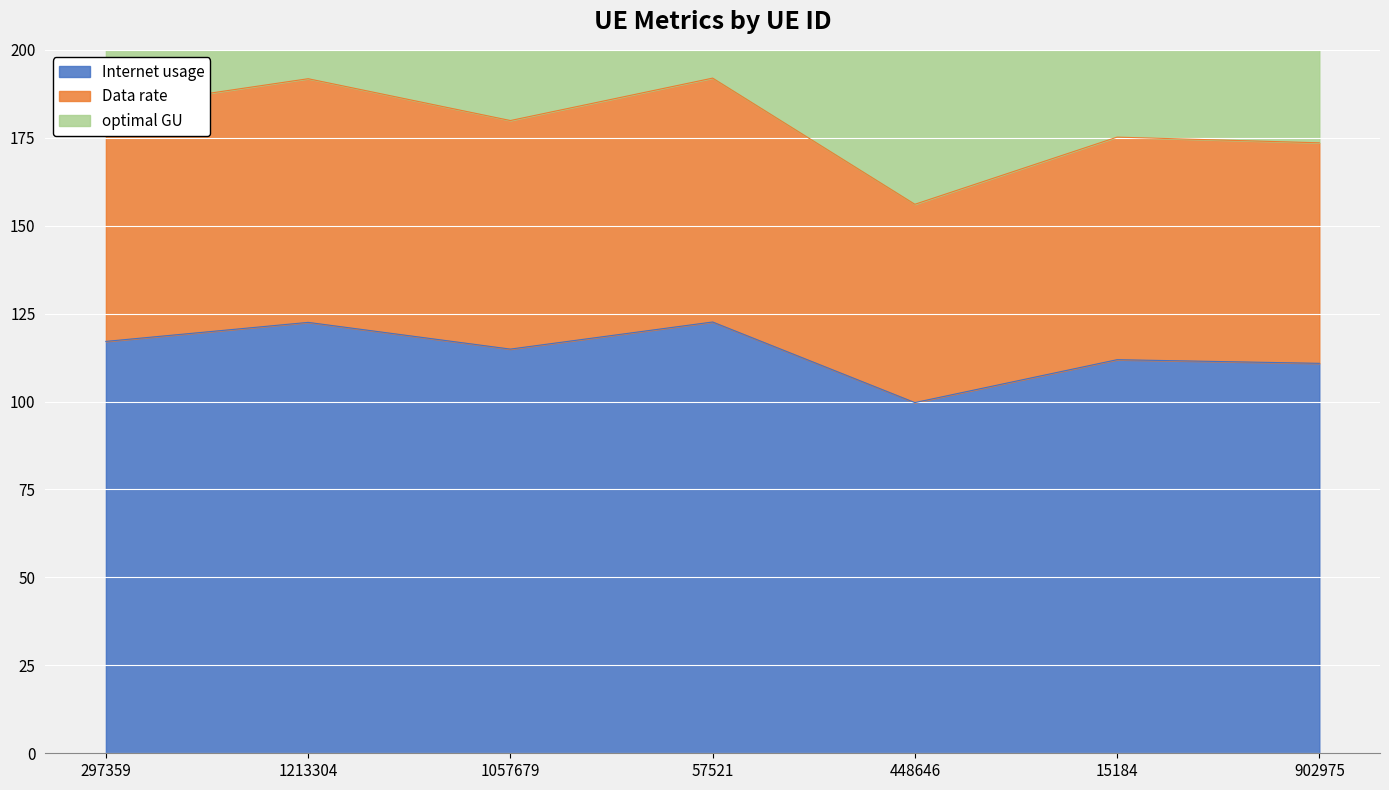

What is the maximum value for Internet usage?

122.6